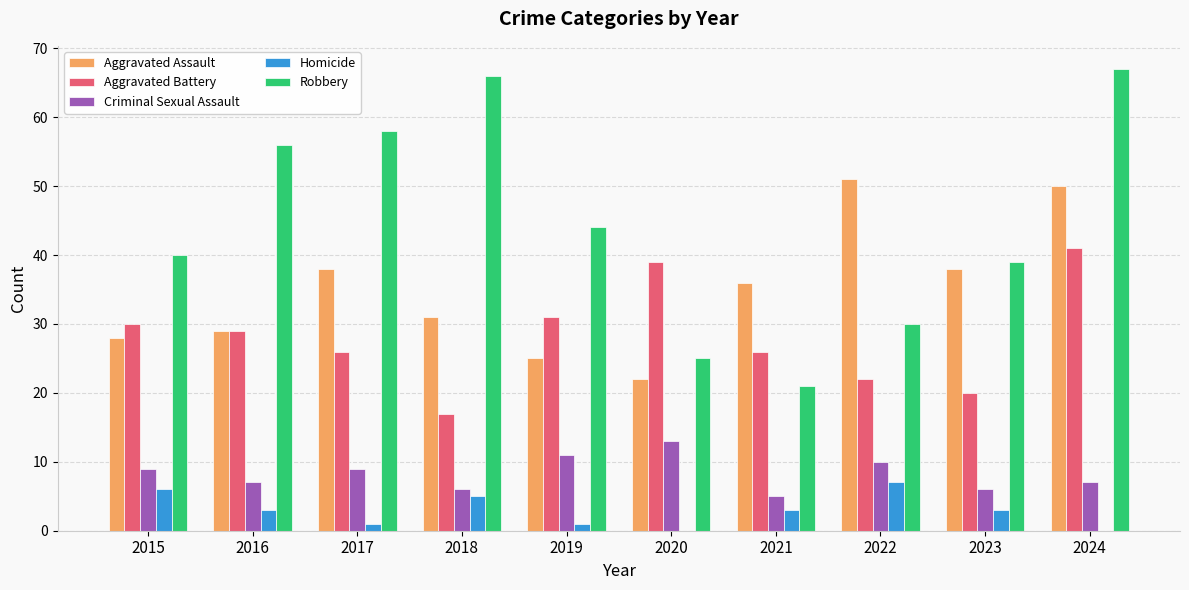

Between 2016 and 2020, which series saw the biggest shift?

Robbery